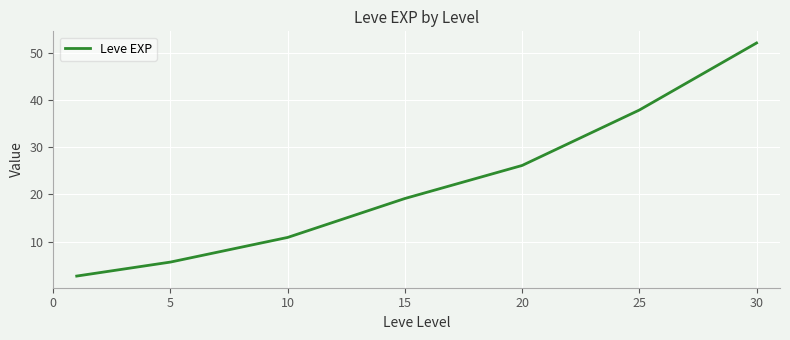

What is the average value?

22.1